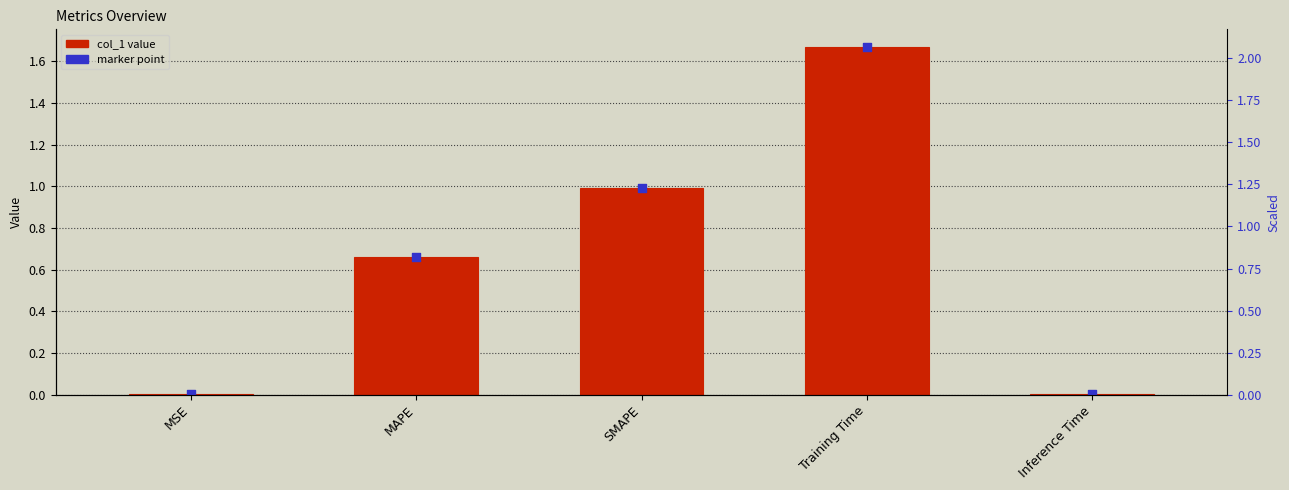

Which has a higher value, MAPE or Training Time?

Training Time